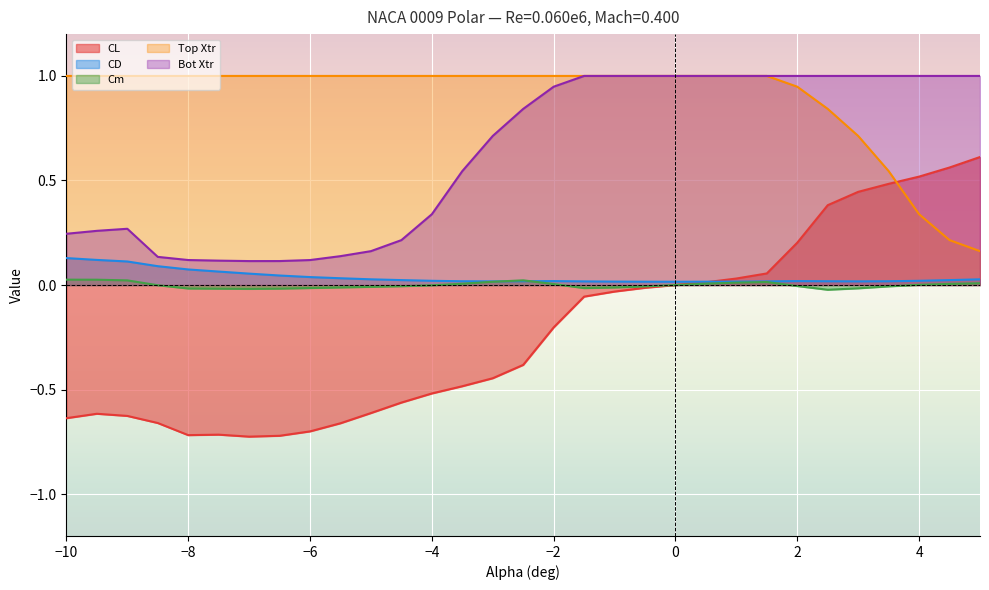

Is it true that CL equals -0.0 at 0?

True